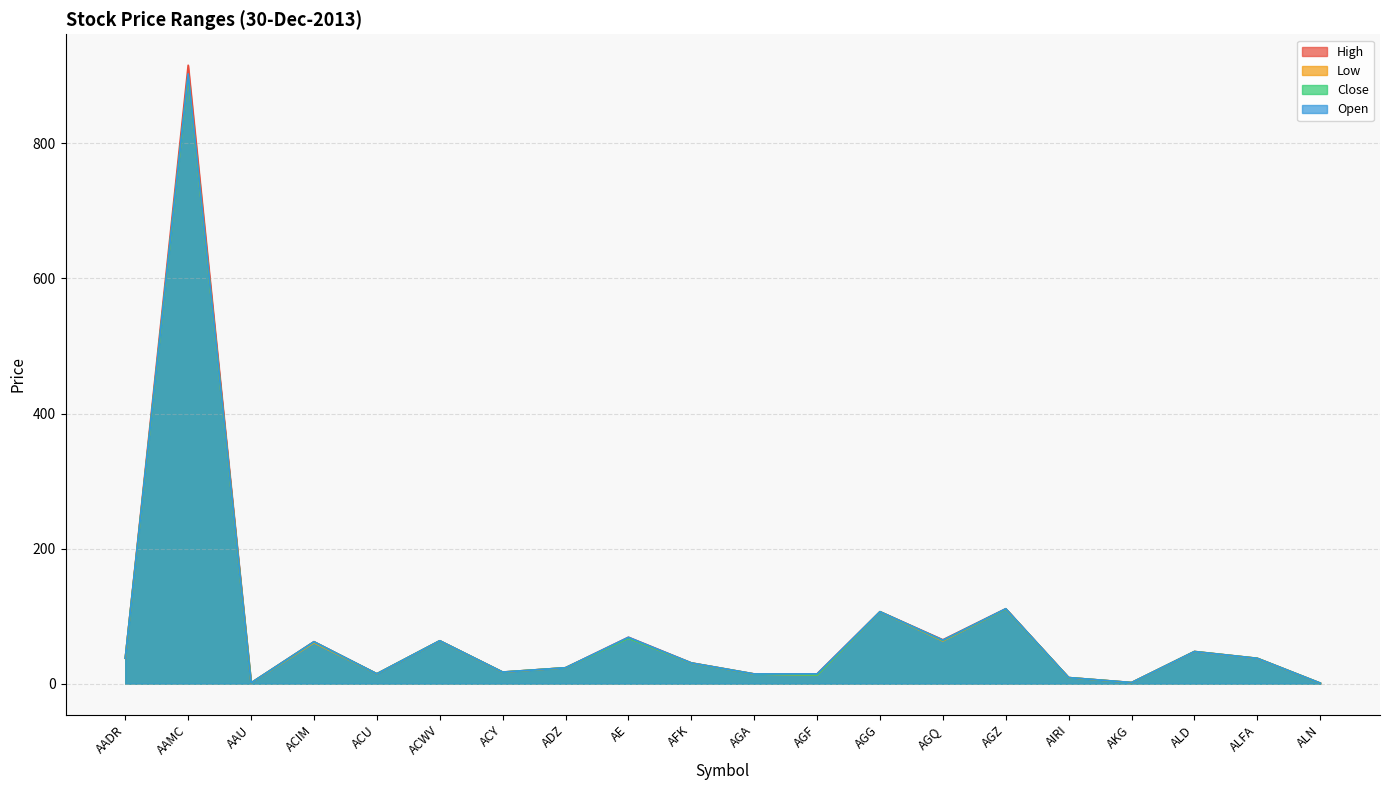

The Open series shows 20.9 at AGA. True or false?

False